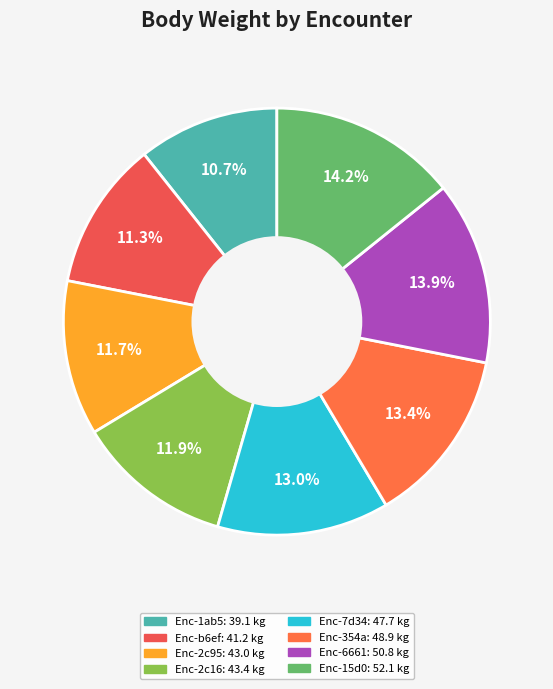

To the nearest percent, what is the difference between the largest and smallest slice percentages?

4%